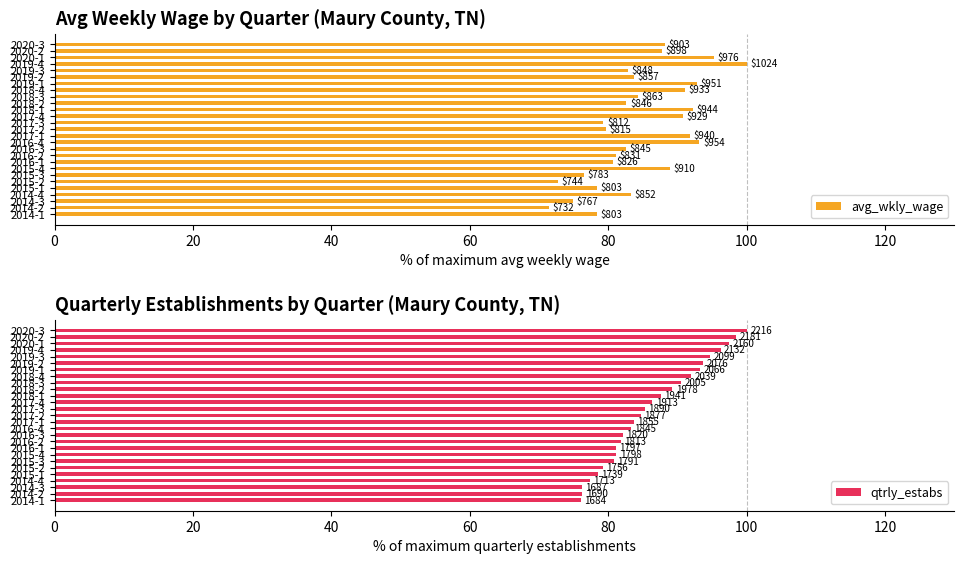

What is the difference between the second highest and minimum values in the qtrly_estabs series?

22.4